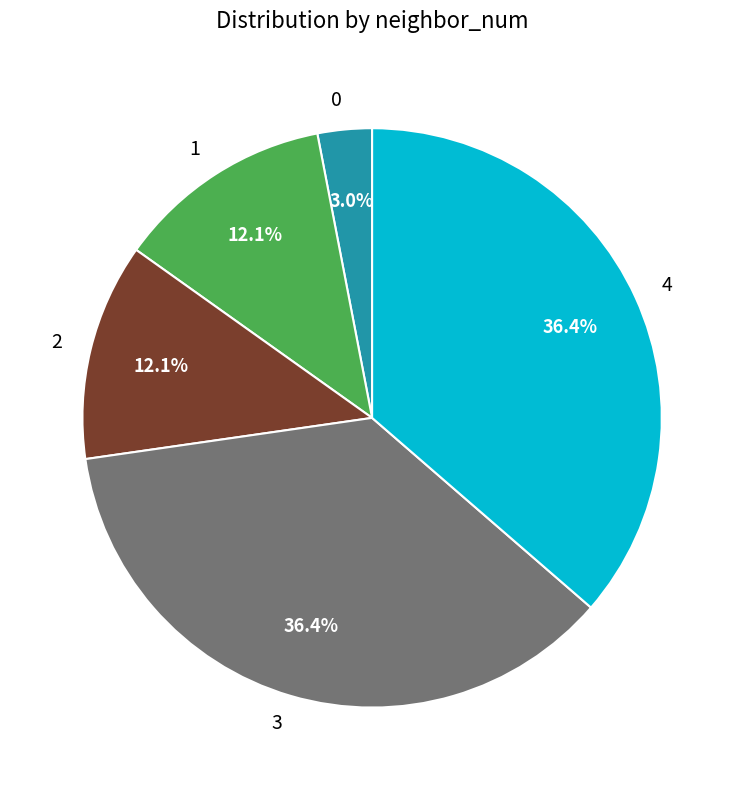

To the nearest percent, what percentage of the pie is 0?

3%